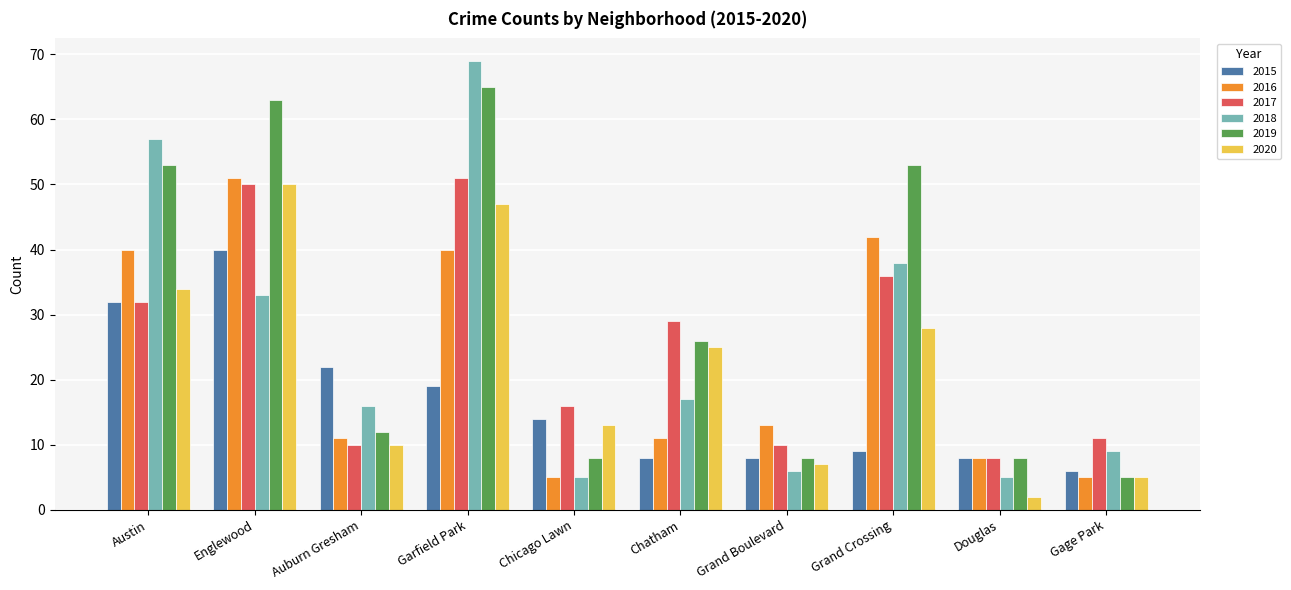

True or false: 2018 has a value of 16 at Gage Park.

False